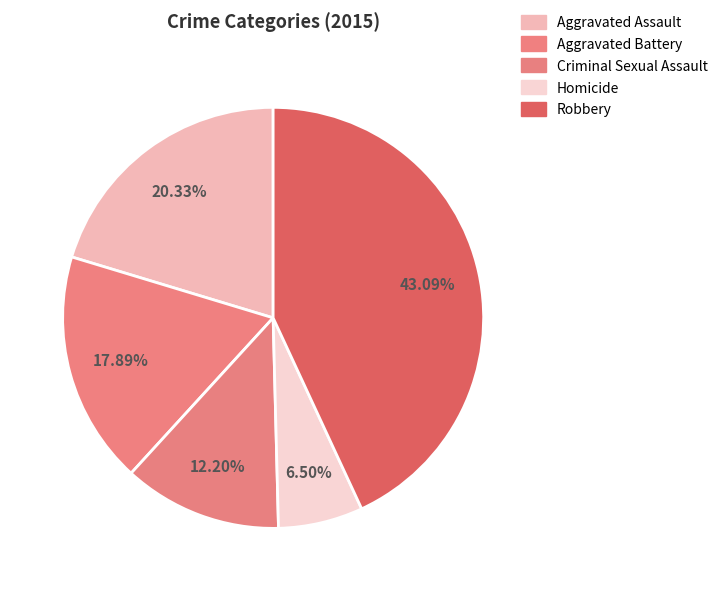

Is it true that Aggravated Battery is 18% of the pie?

True